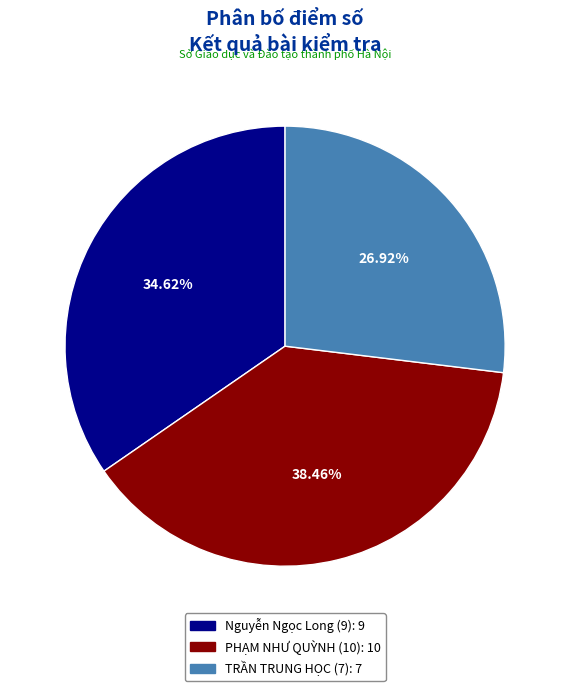

To the nearest percent, what percentage of the pie is Nguyễn Ngọc Long (9)?

35%